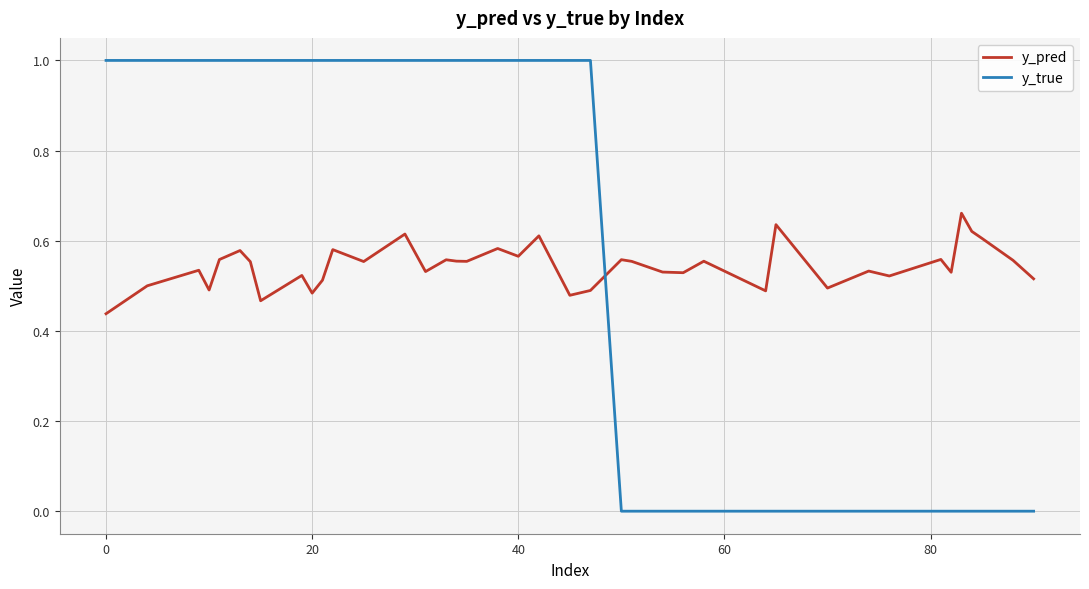

Which series has the widest spread of values?

y_true